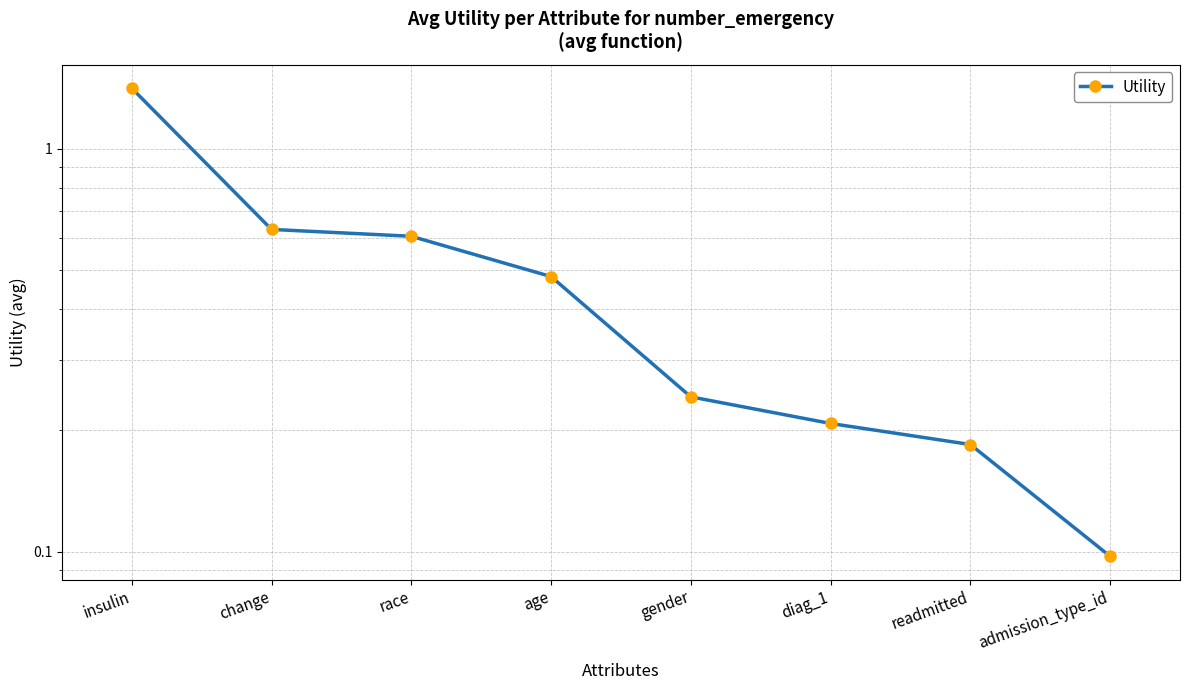

What is the change in value from insulin to admission_type_id?

-1.3